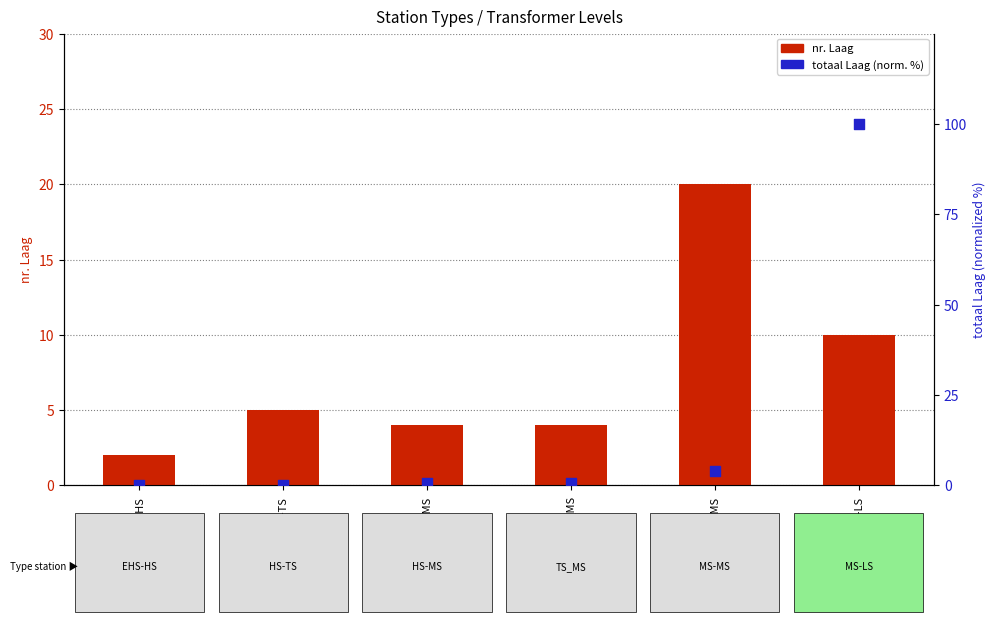

What is the total value across all series at MS-LS?

110.0